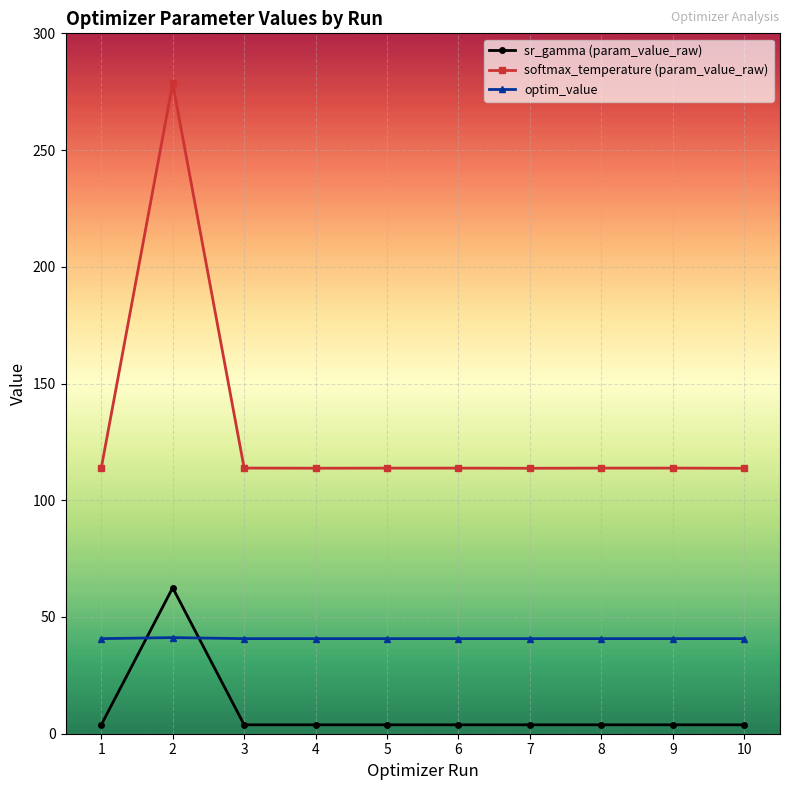

What is the lowest value of the sr_gamma (param_value_raw) series?

3.8